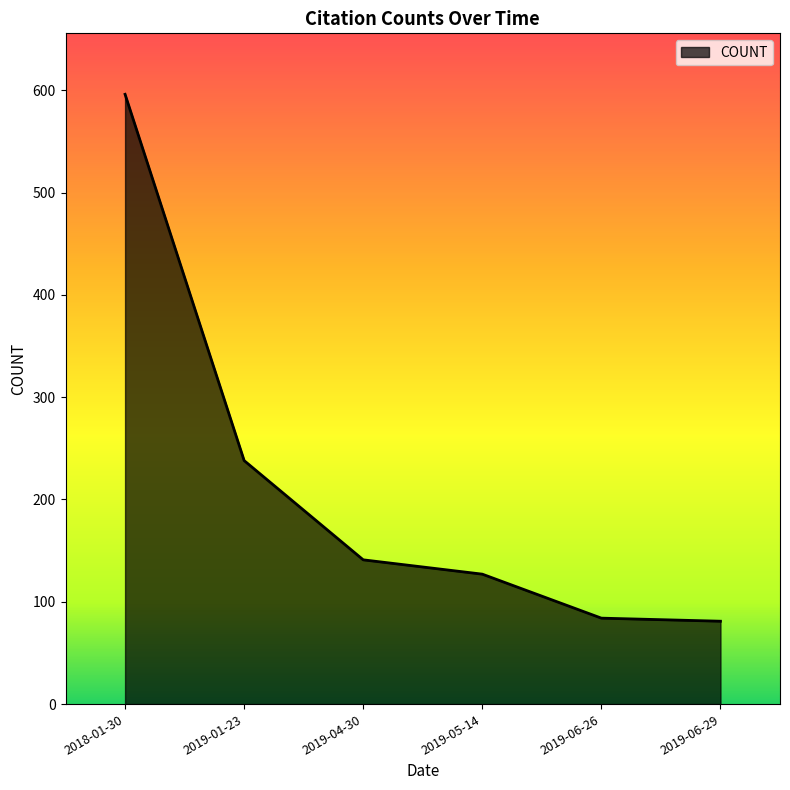

True or false: the data has more than 2 interior local peaks.

False